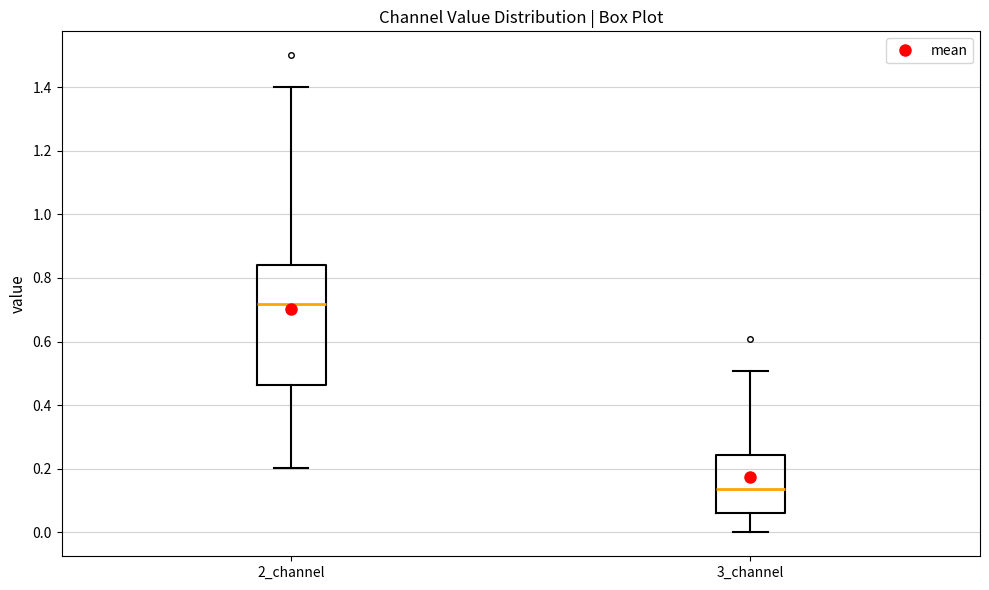

Which box is the tallest, from its lower edge to its upper edge?

2_channel